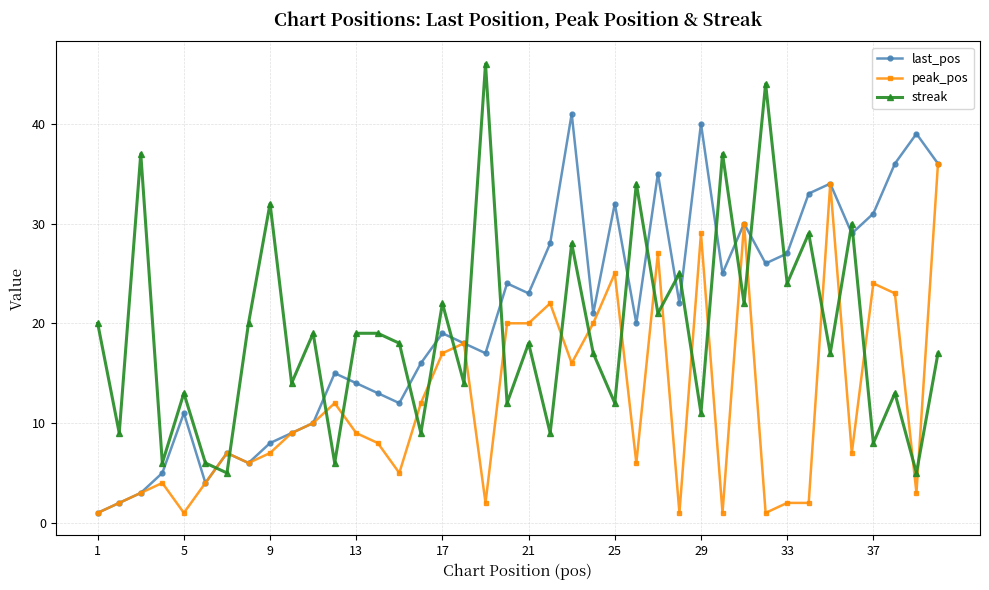

Which series has the widest spread of values?

streak